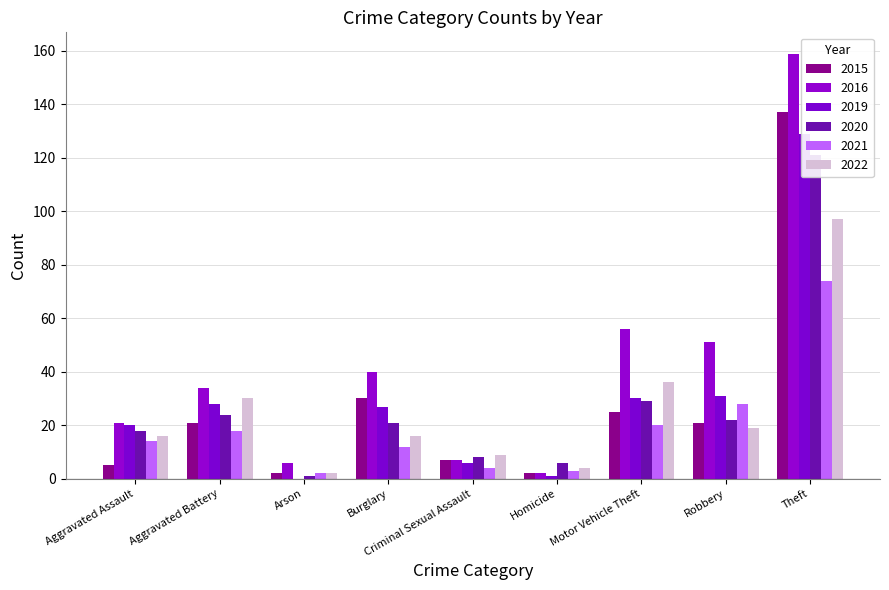

What position from the left is Motor Vehicle Theft?

7